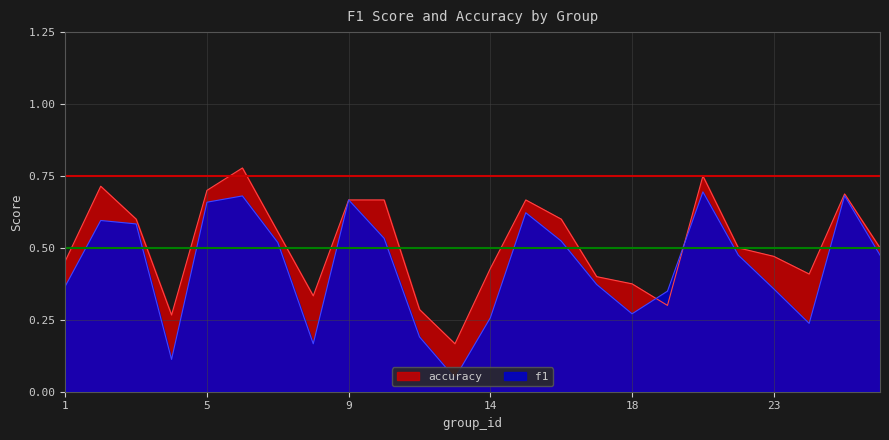

What is the value of the f1 point at the 4th from the left?

0.1